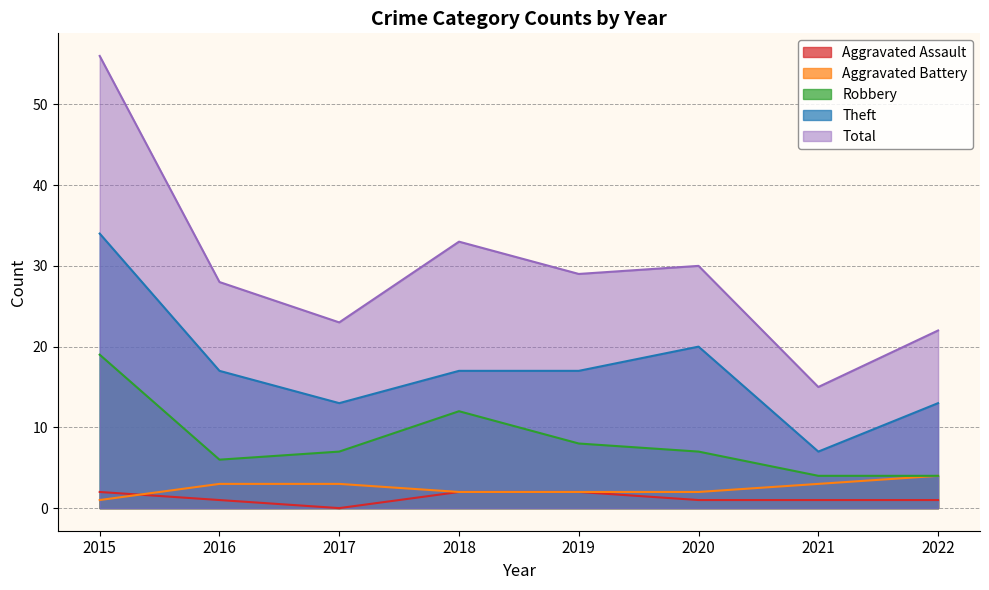

Which series has the largest total across all categories?

Total